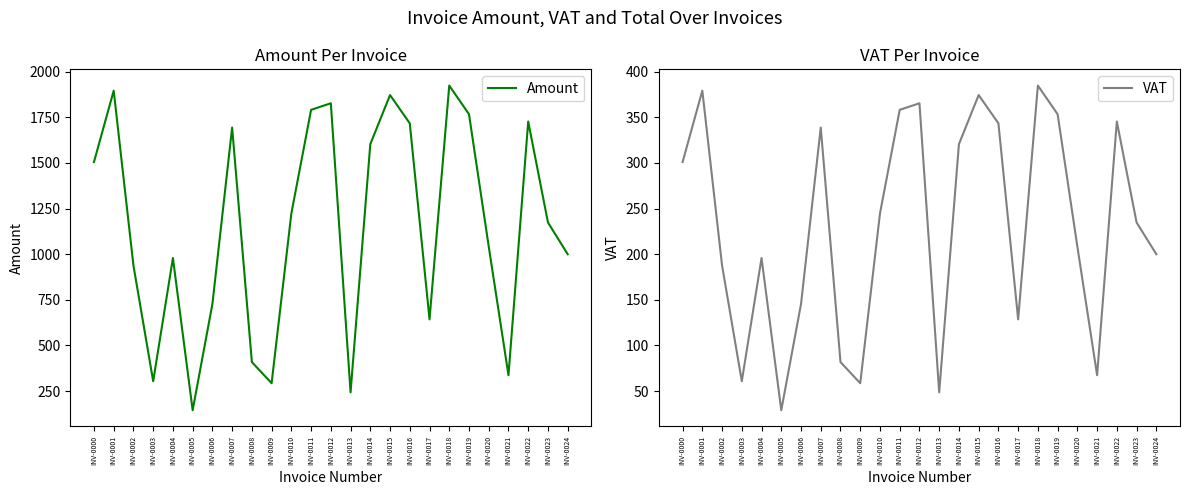

True or false: Amount and VAT intersect in this chart.

False